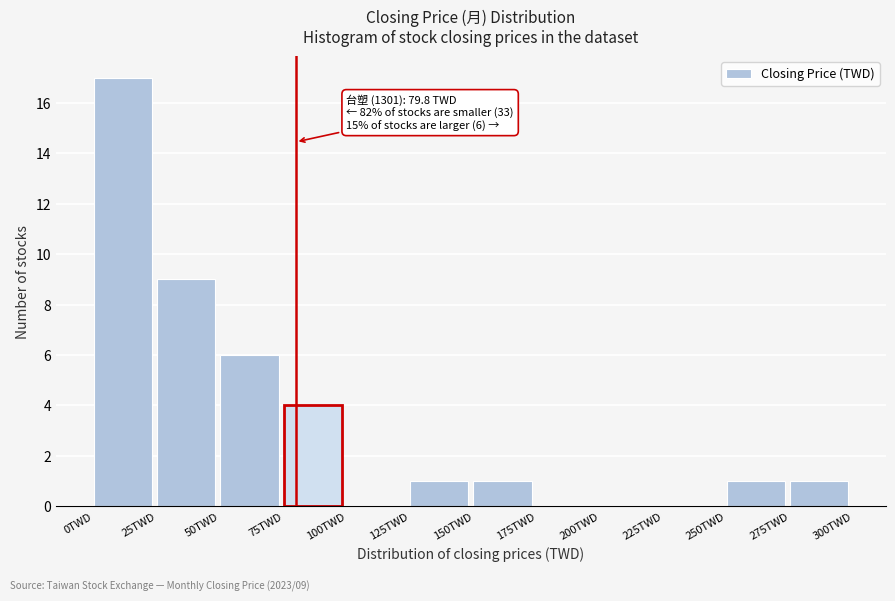

Over which range of the x-axis is the bar tallest?

0 to 25